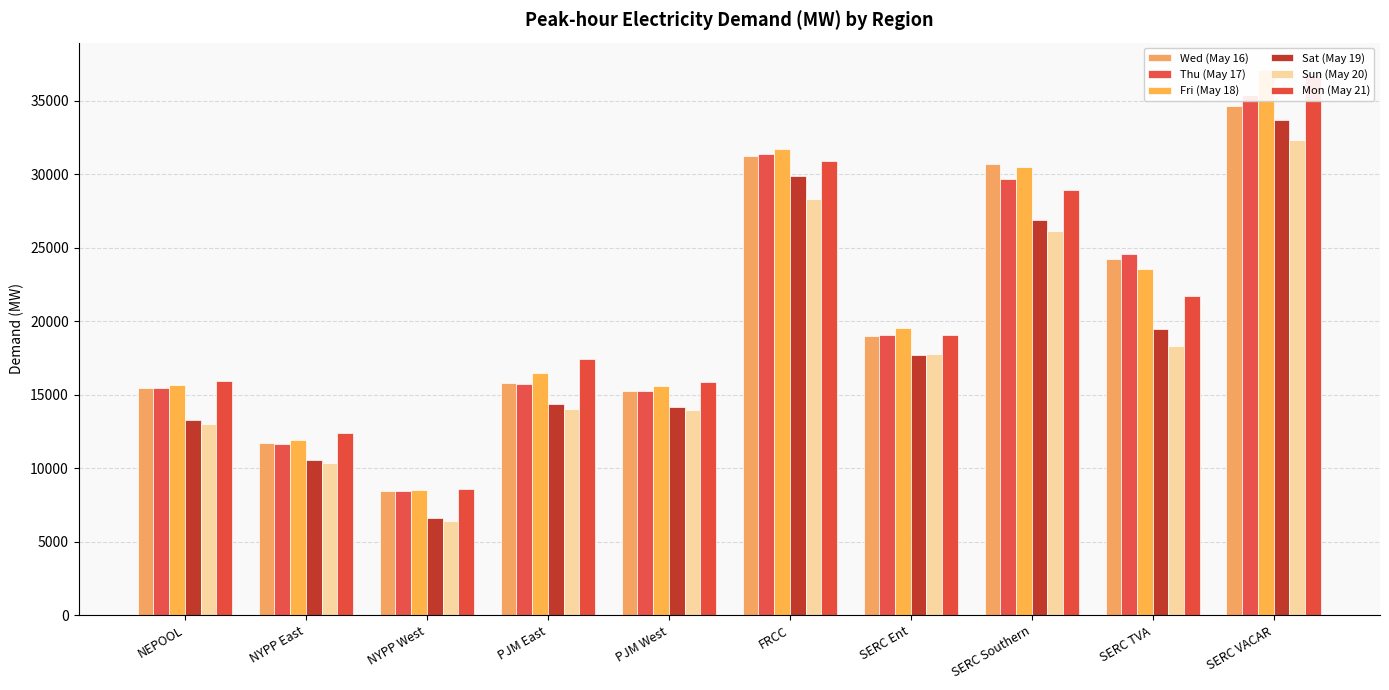

Reading left to right, transcribe all the data shown in this chart.

Wed (May 16): 15495.9	11701.1	8433.2	15833.9	15265.2	31226.6	18975.9	30677.2	24254.4	34621.7
Thu (May 17): 15500.4	11665.4	8491.3	15772.4	15250.6	31387.3	19094.0	29702.7	24599.9	35424.8
Fri (May 18): 15660.1	11920.5	8529.6	16489.2	15584.6	31700.3	19578.6	30500.0	23576.0	37109.0
Sat (May 19): 13286.9	10601.6	6590.1	14363.3	14148.0	29889.1	17707.2	26915.6	19452.3	33672.1
Sun (May 20): 13050.3	10342.5	6385.1	14005.5	13960.7	28336.7	17767.4	26168.8	18343.7	32355.0
Mon (May 21): 15955.2	12413.5	8566.0	17430.5	15873.8	30934.4	19072.3	28923.4	21712.7	36677.7